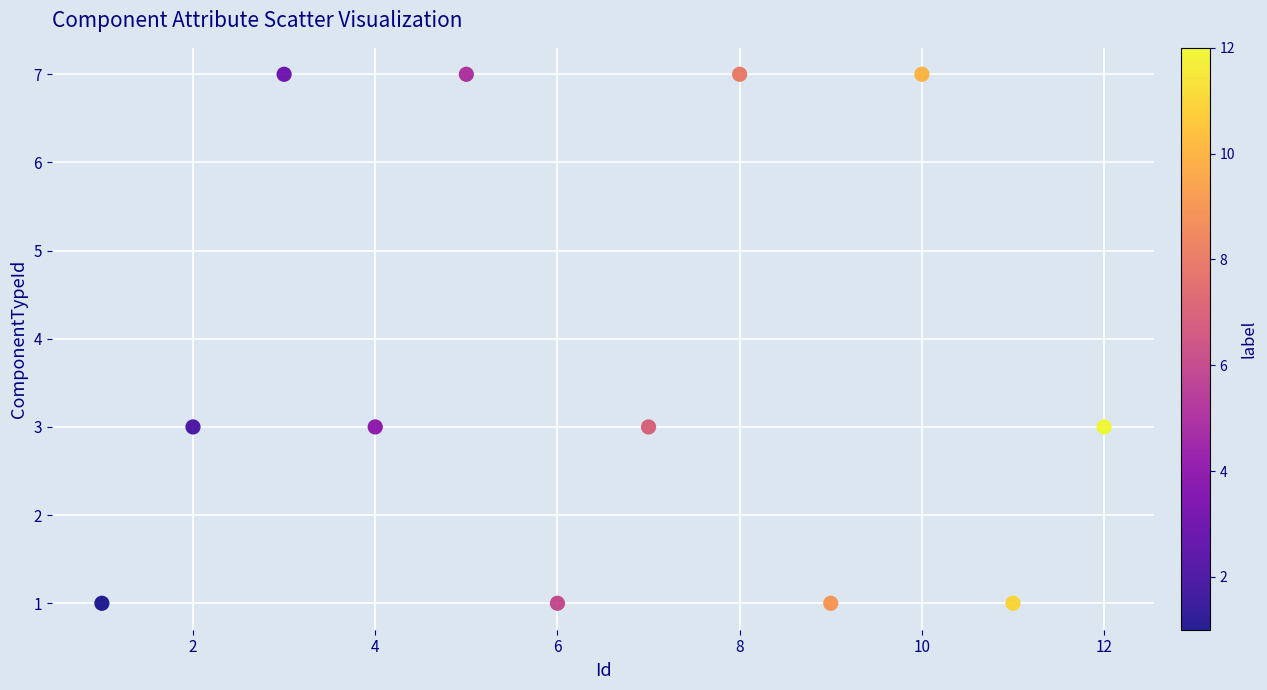

What is the range of Y values (max minus min)?

6